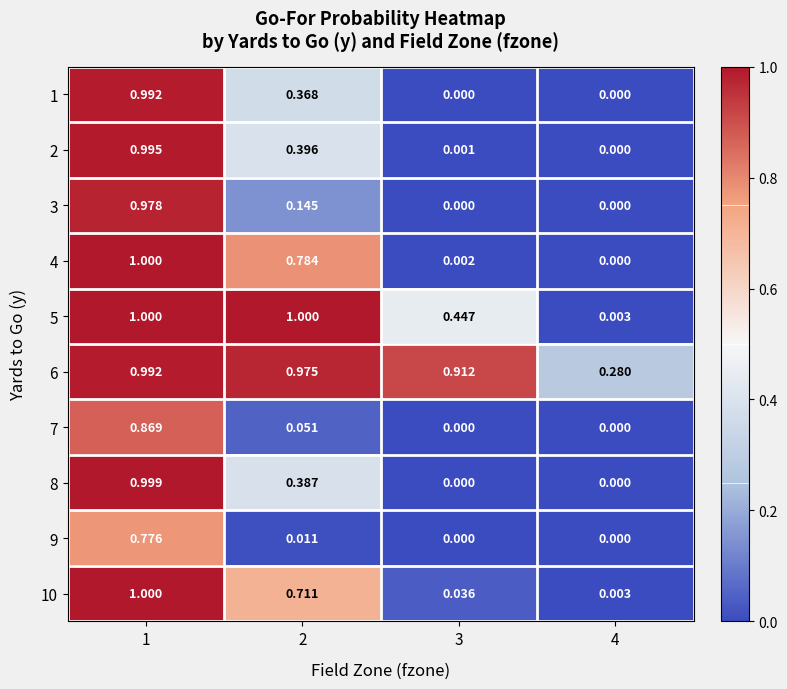

Reading left to right, transcribe all the data shown in this chart.

1: 1=1.0	2=0.4	3=0.0	4=0.0
2: 1=1.0	2=0.4	3=0.0	4=0.0
3: 1=1.0	2=0.1	3=0.0	4=0.0
4: 1=1.0	2=0.8	3=0.0	4=0.0
5: 1=1.0	2=1.0	3=0.4	4=0.0
6: 1=1.0	2=1.0	3=0.9	4=0.3
7: 1=0.9	2=0.1	3=0.0	4=0.0
8: 1=1.0	2=0.4	3=0.0	4=0.0
9: 1=0.8	2=0.0	3=0.0	4=0.0
10: 1=1.0	2=0.7	3=0.0	4=0.0